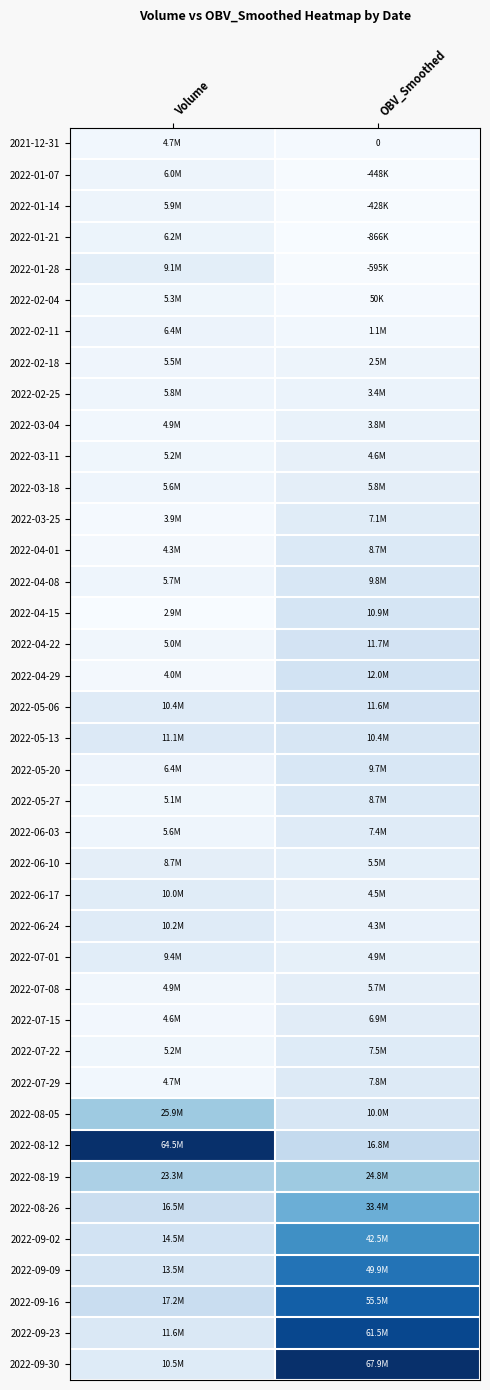

Where is 2022-02-11 nearest to the value 0?

OBV_Smoothed